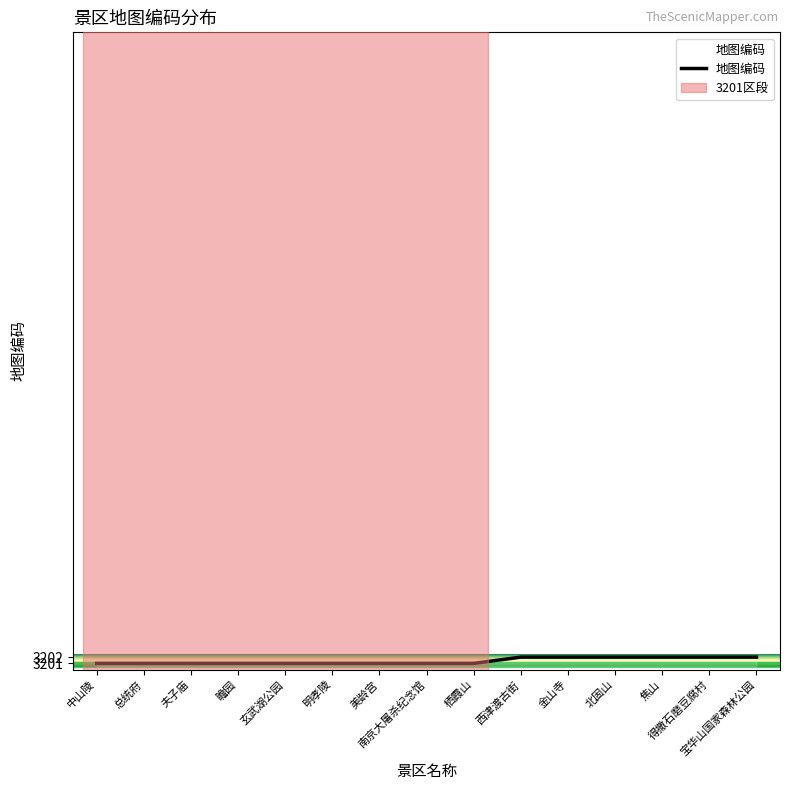

What is the difference between the second highest and second lowest values?

1